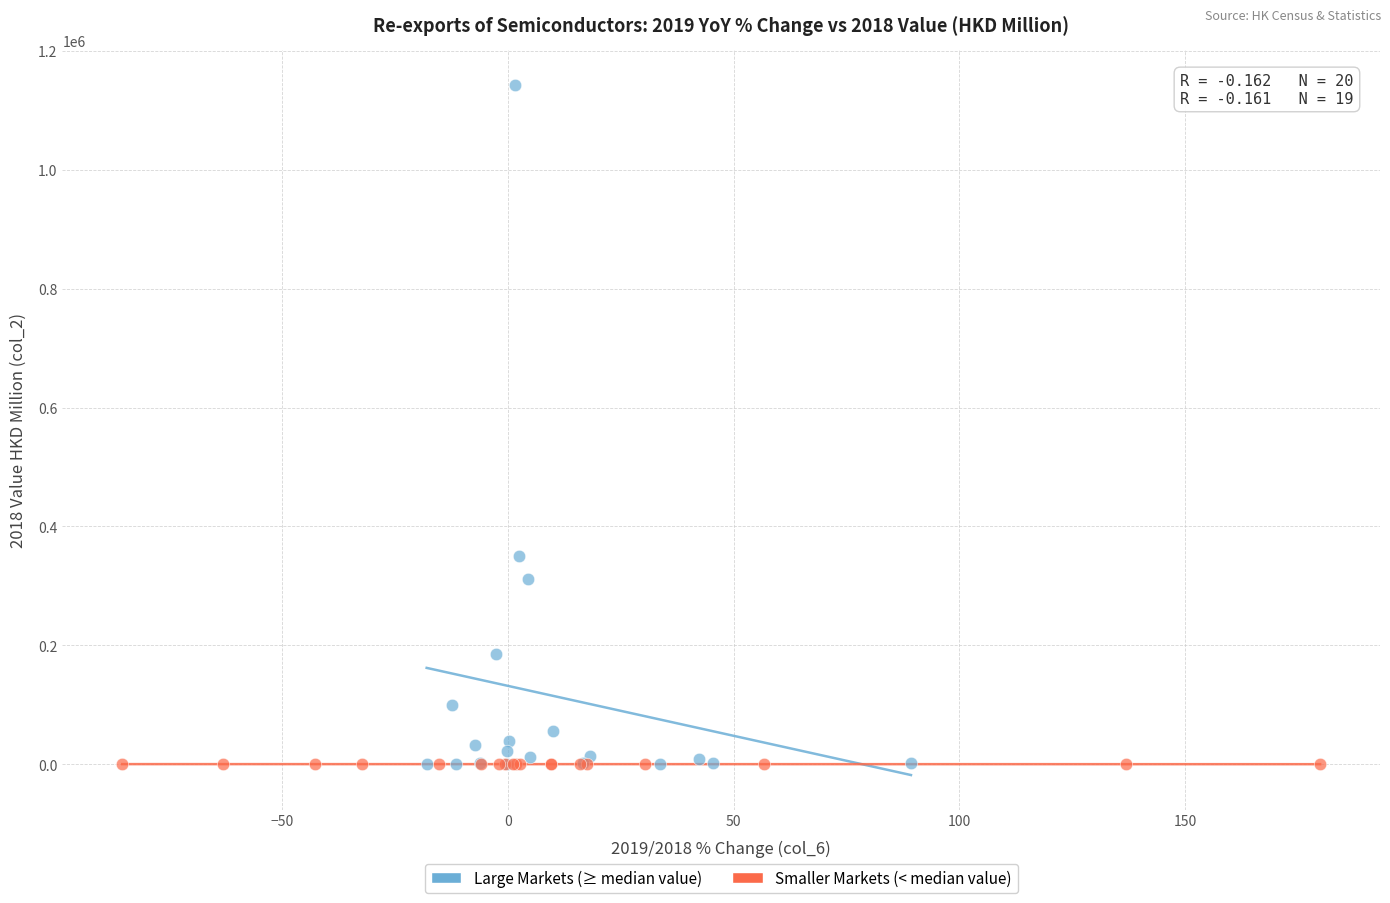

Which series has the widest spread of Y values?

Large Markets (≥ median value)